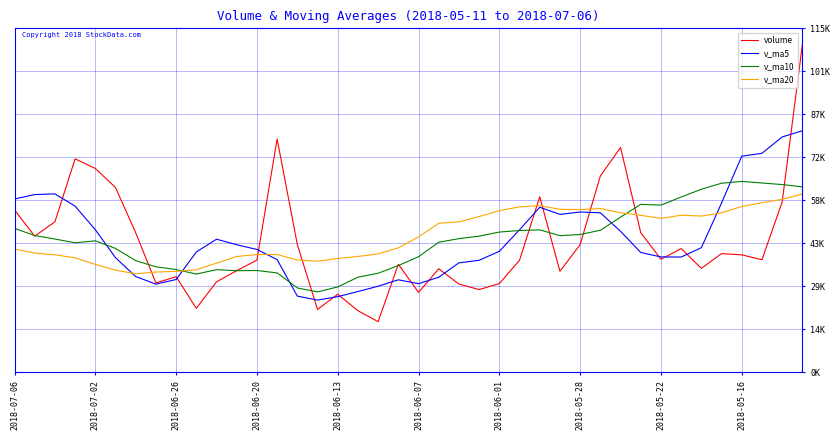

Rank the series by their maximum value, from lowest to highest.

v_ma20, v_ma10, v_ma5, volume